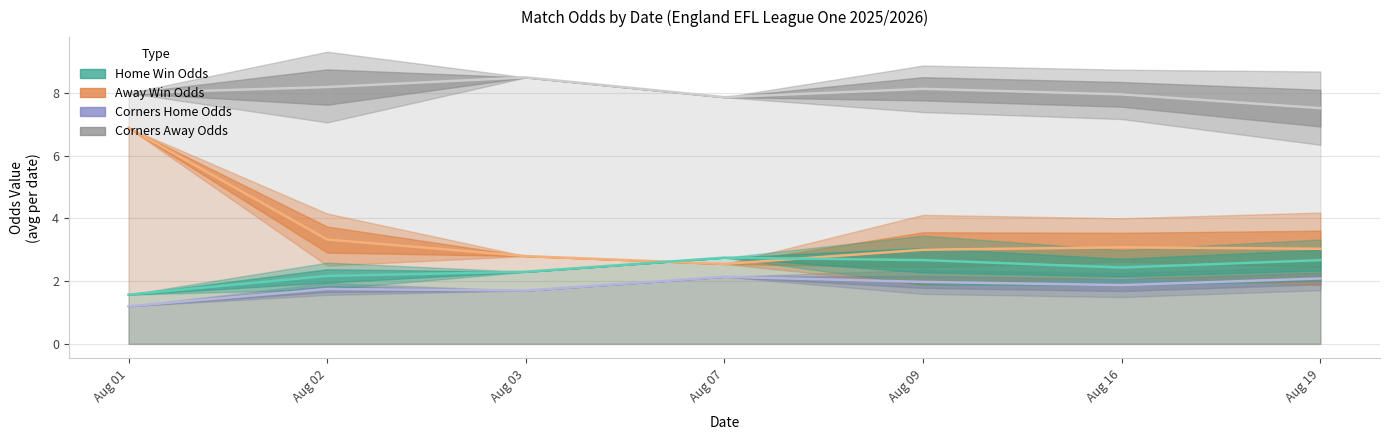

Where is the first local maximum for Home Win Odds?

Aug 07